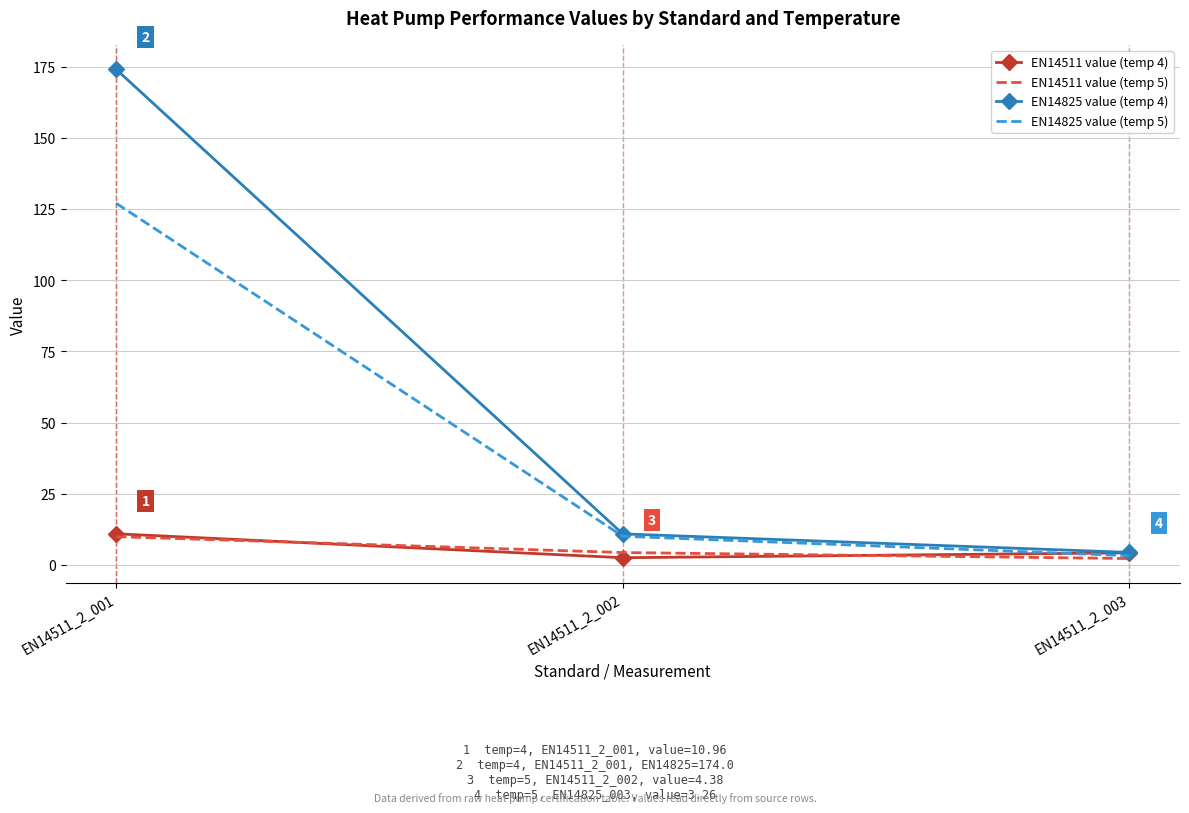

At which category does the chart reach its peak across all series?

EN14511_2_001